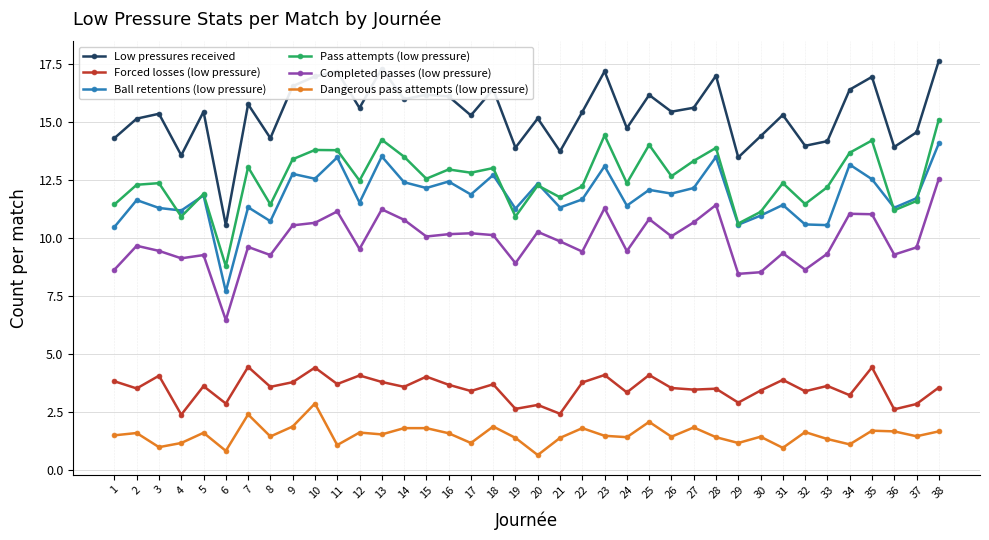

What value does the Forced losses (low pressure) series have at 33?

3.6